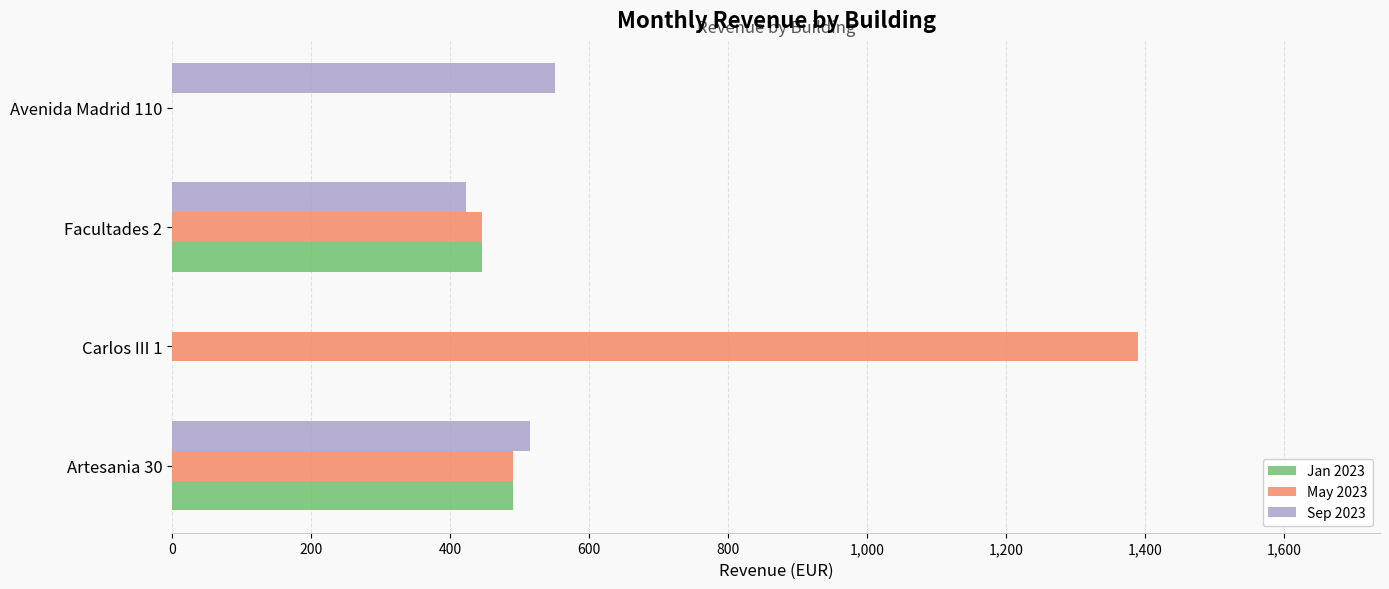

Which series has the widest spread of values?

May 2023